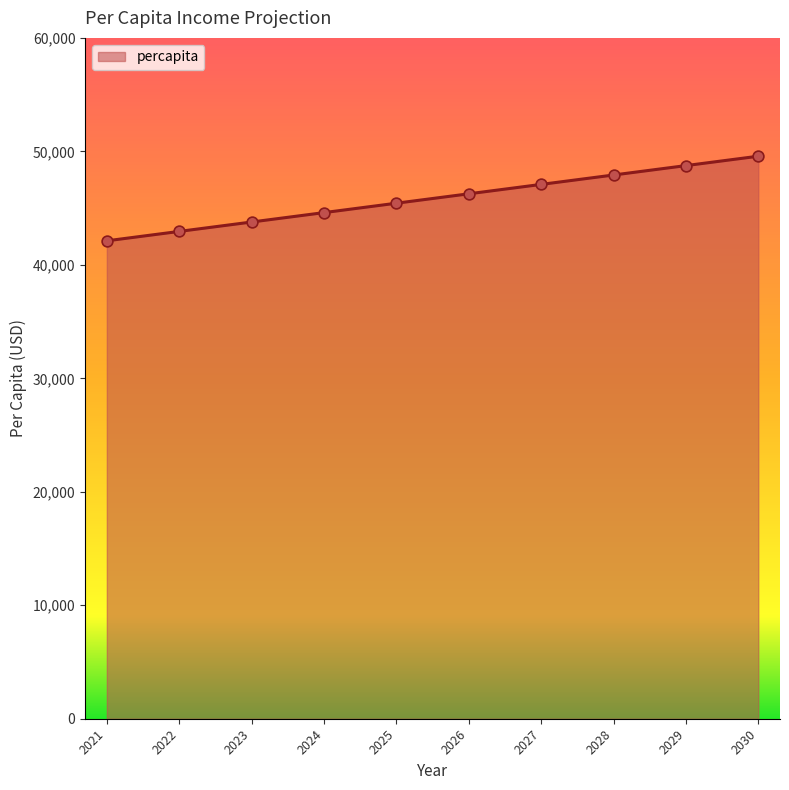

Approximately how many times larger is the value at 2022 compared to 2021?

1.0